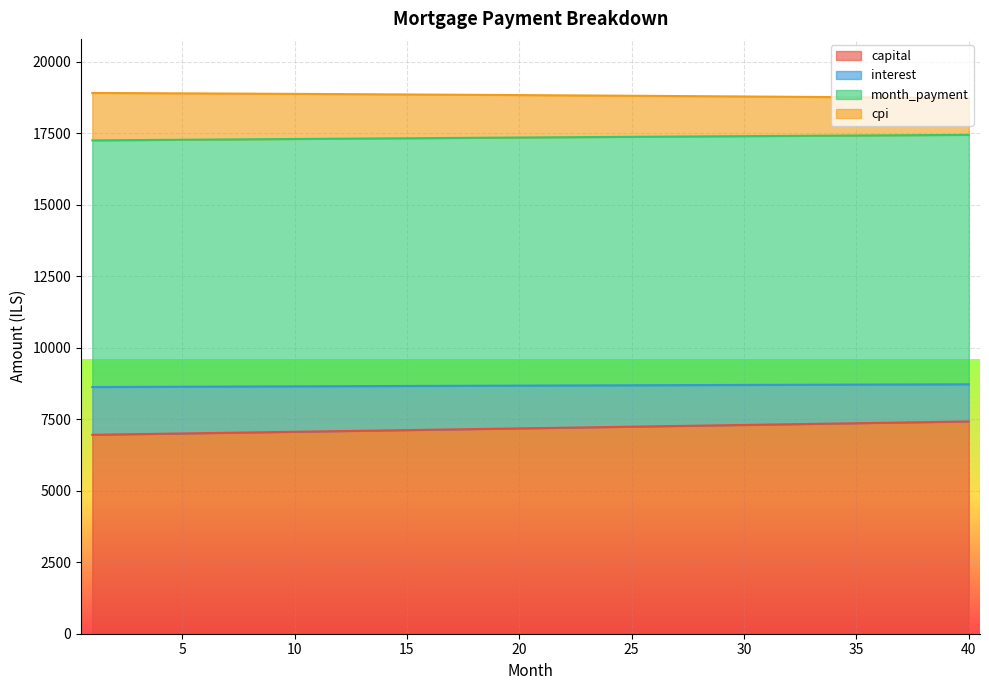

At which label does month_payment reach its peak?

40